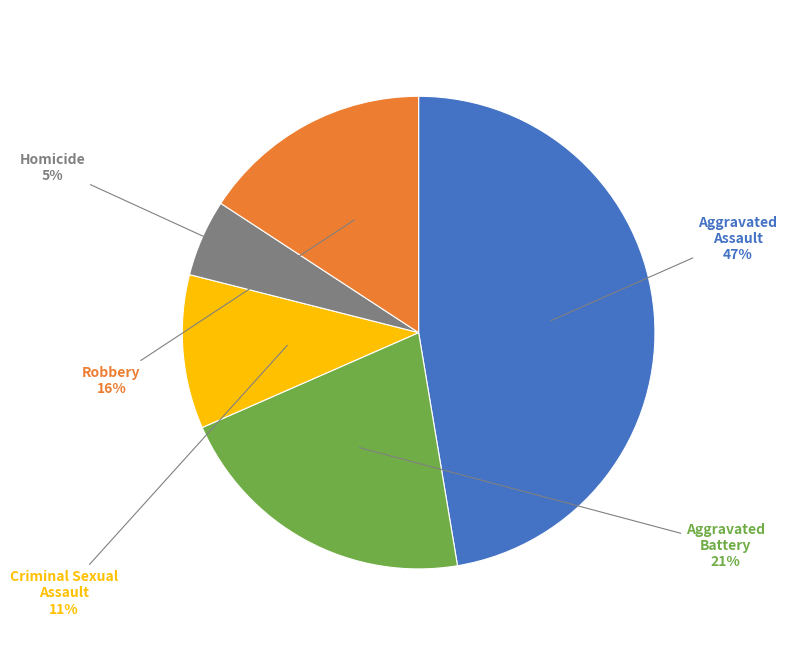

Is there a majority slice in this chart?

No